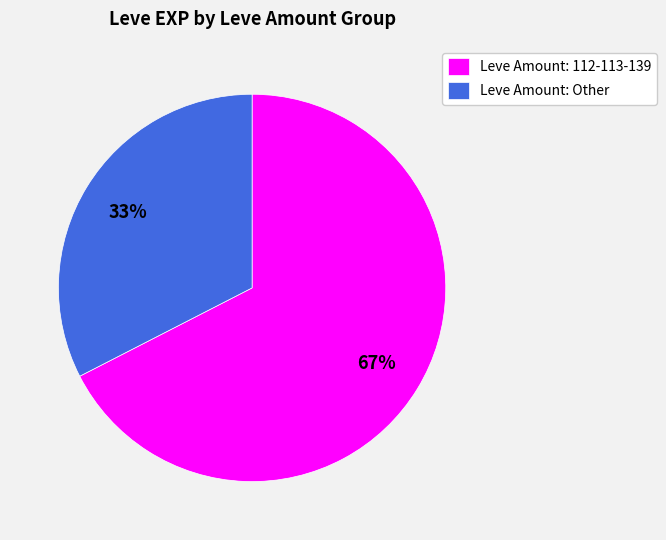

The Leve Amount: Other slice represents 33% of the pie. True or false?

True